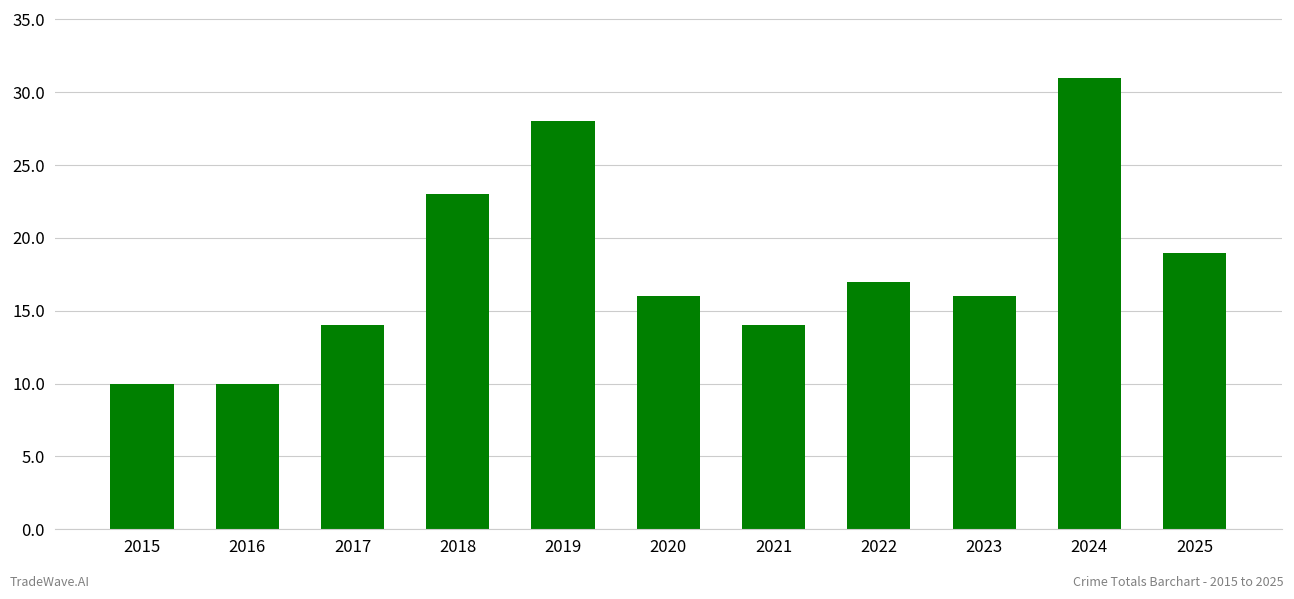

What is the value of the 10th bar from the left?

31